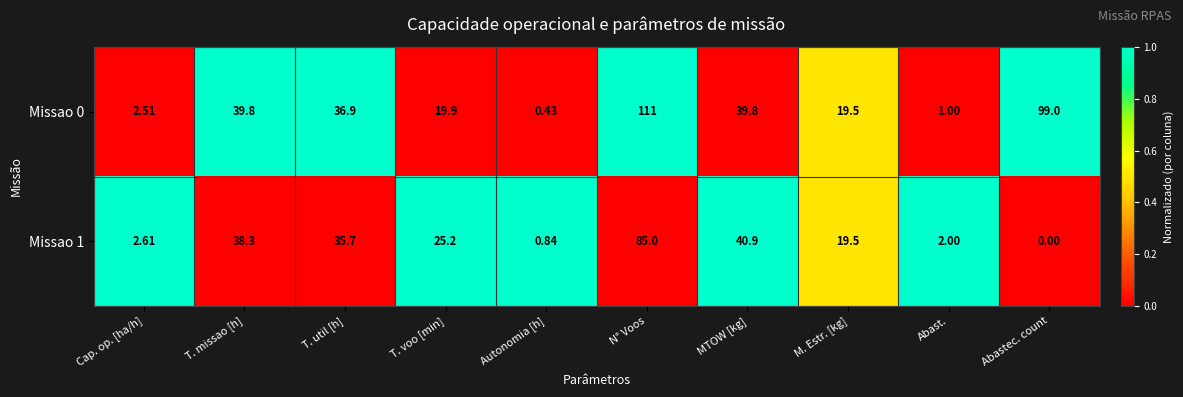

Is the value of Missao 0 at Cap. op. [ha/h] greater than the value of Missao 1 at T. missao [h]?

No